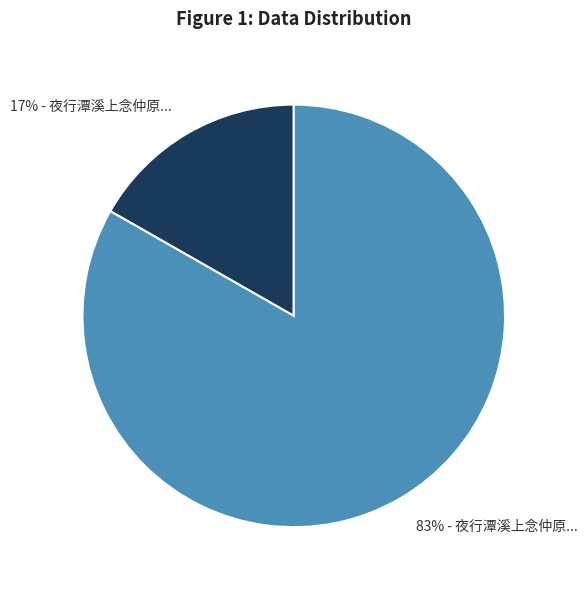

Is there a majority slice in this chart?

Yes